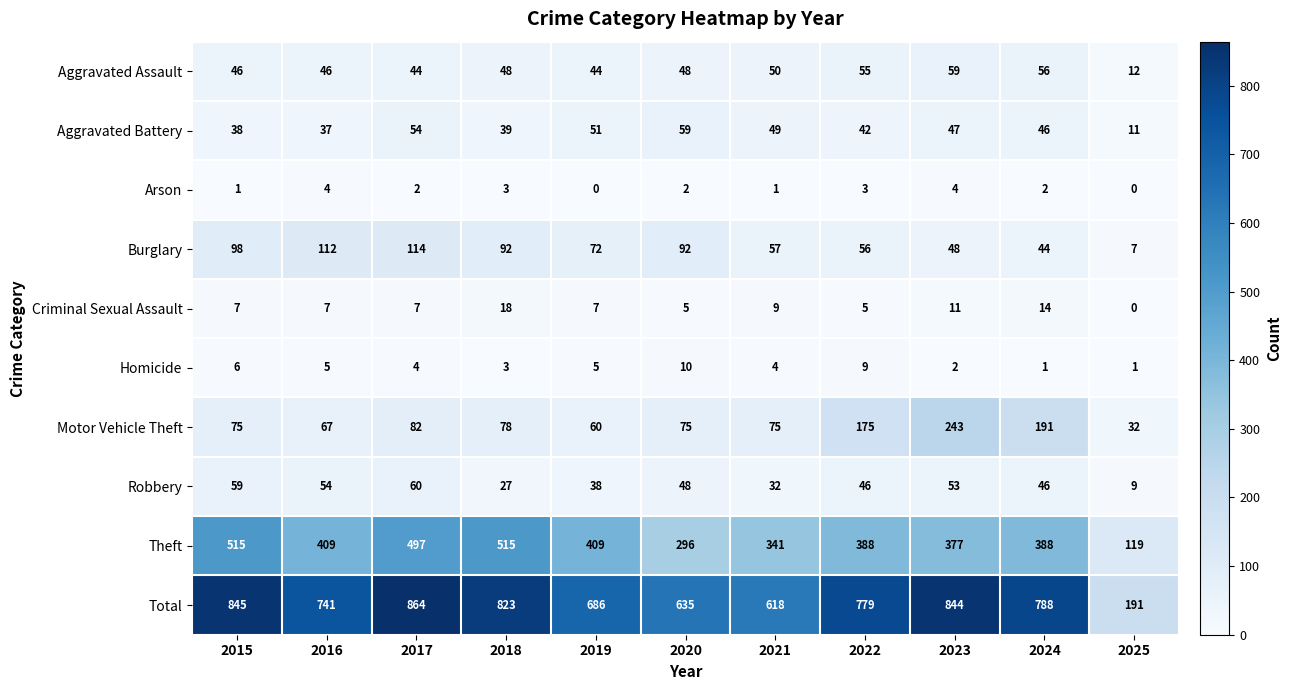

The Aggravated Battery series shows 64 at 2015. True or false?

False